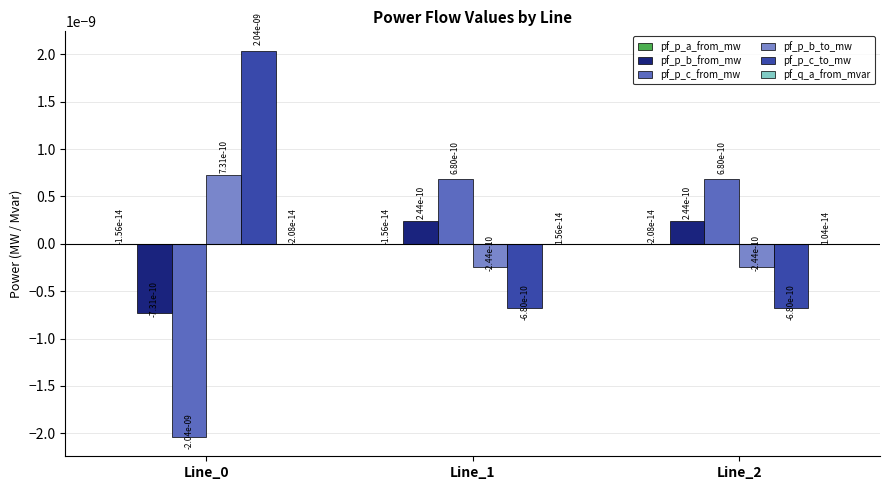

Are the bars horizontal?

No